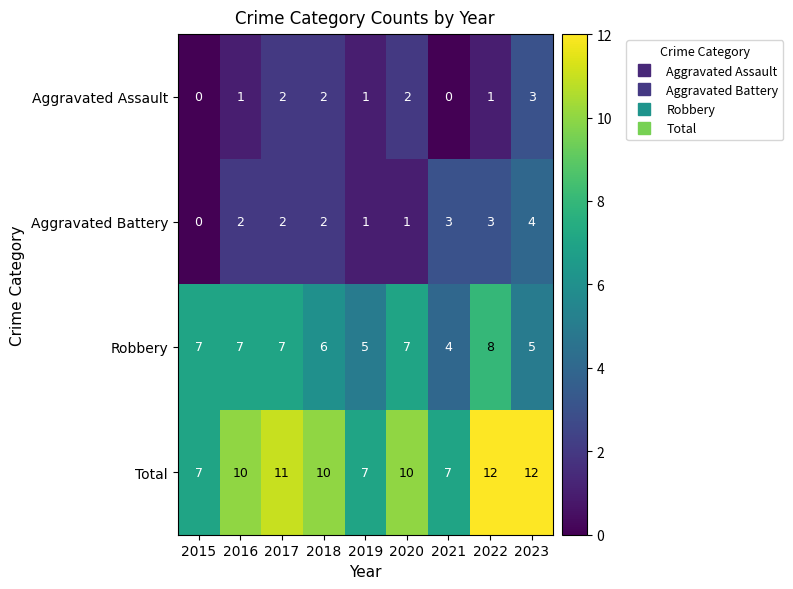

Is the value of Aggravated Battery at 2016 greater than the value of Robbery at 2016?

No